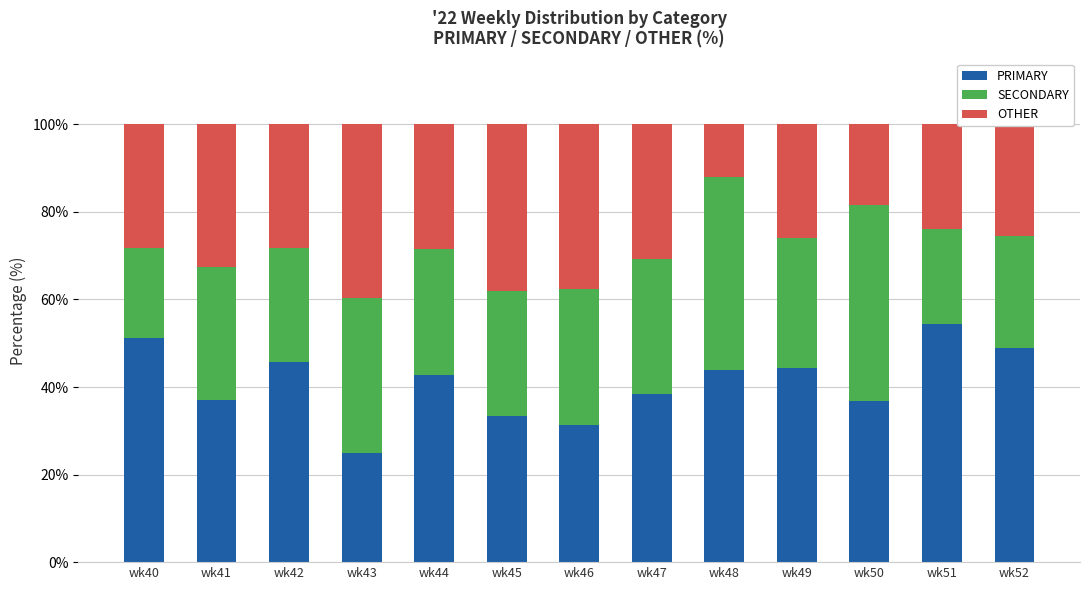

Is it true that PRIMARY equals 58.9 at wk49?

False